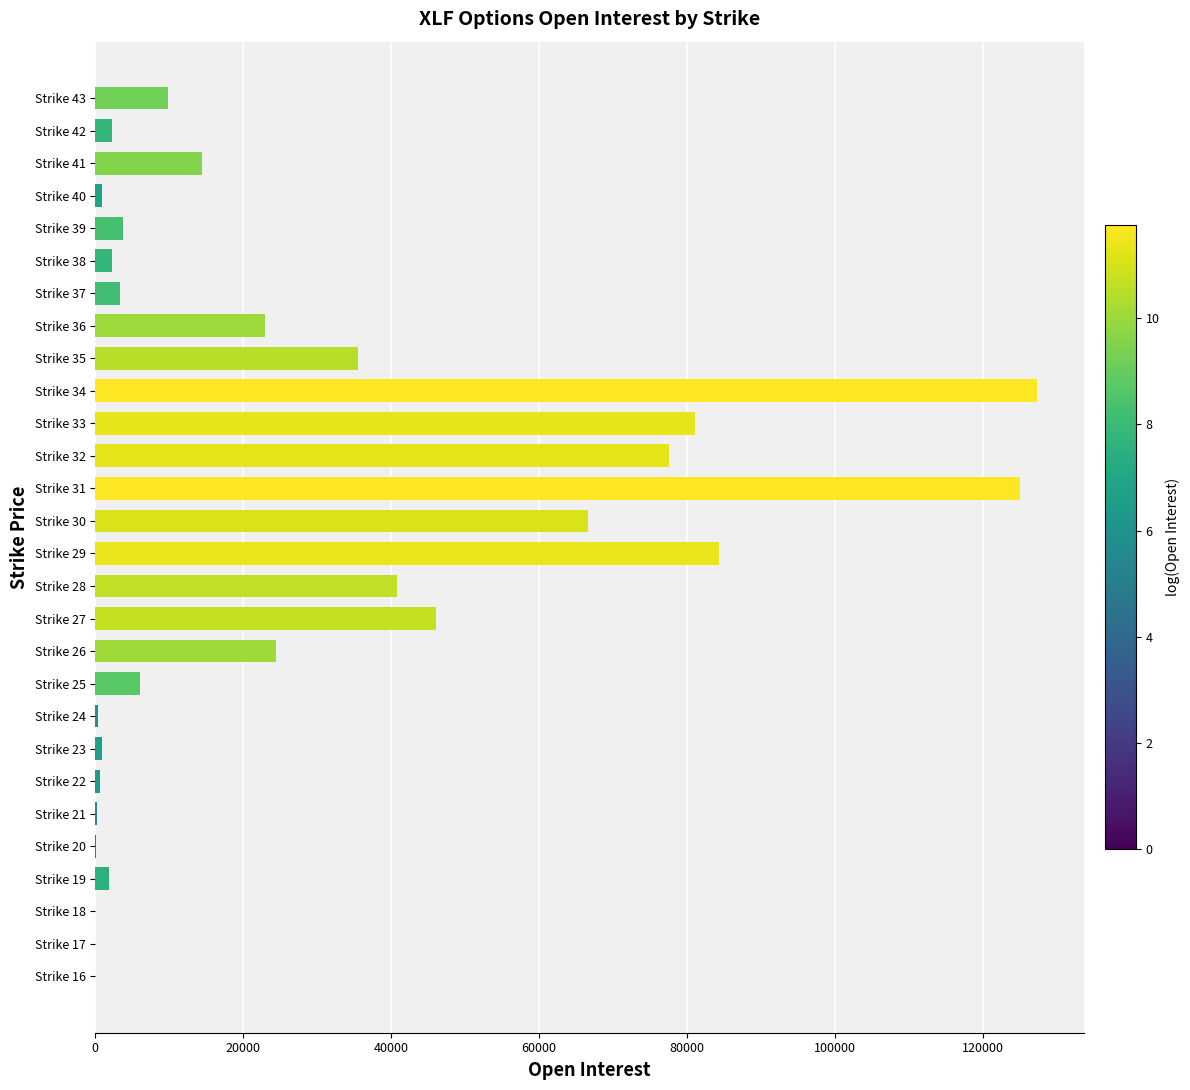

What is the greatest value displayed?

127343